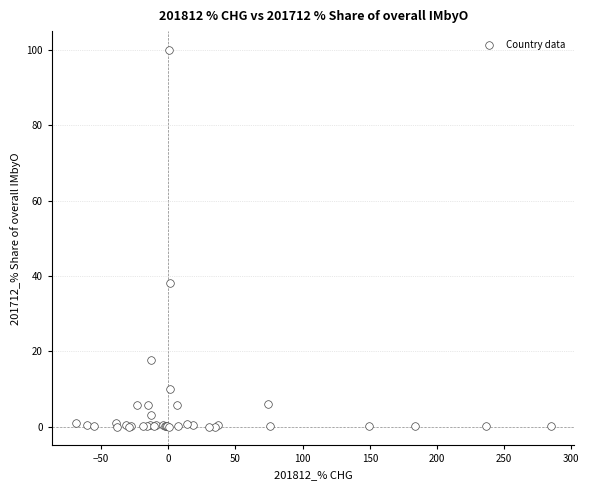

What Y value in the scatter plot is closest to 50?

38.2